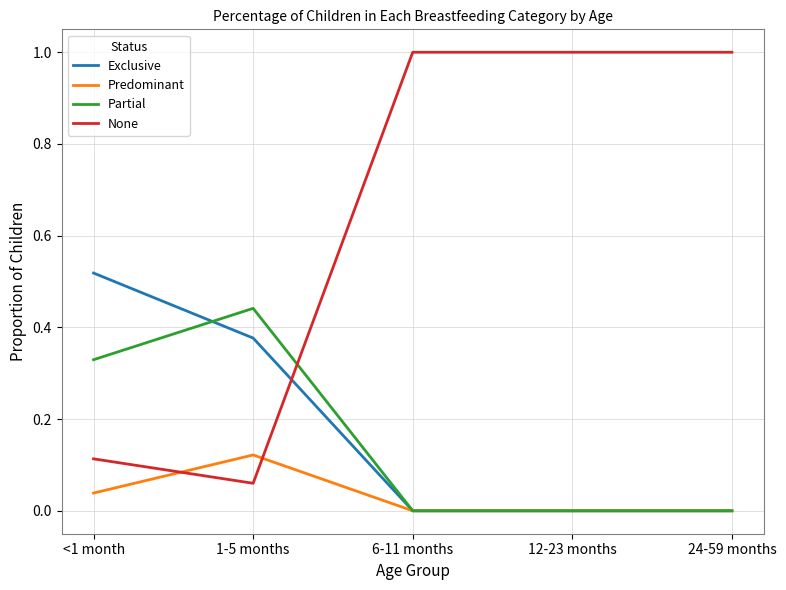

What is the maximum value shown in the chart?

1.0